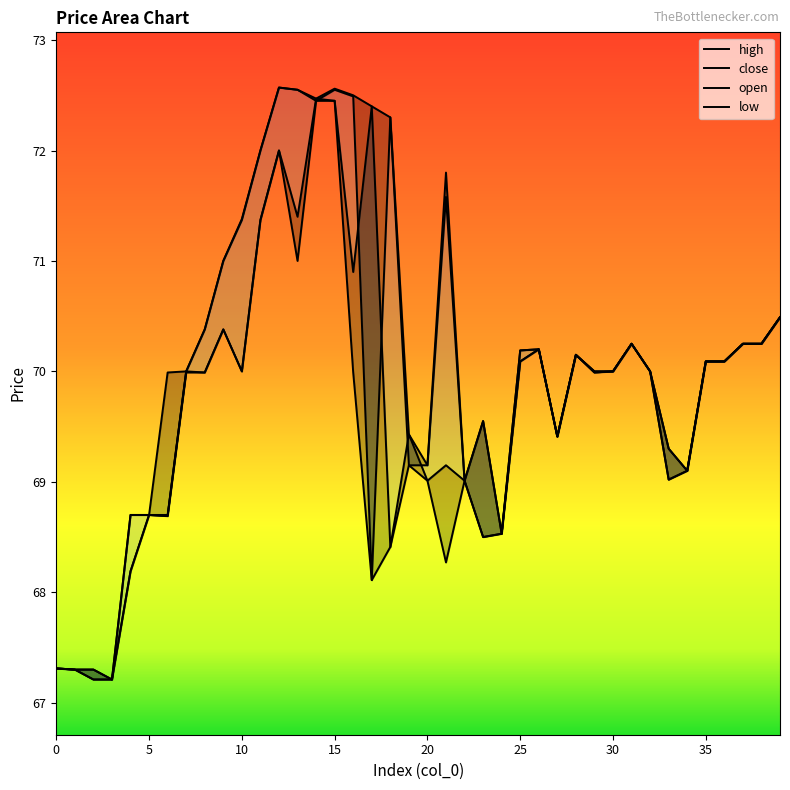

At which category does open reach its first local valley?

3